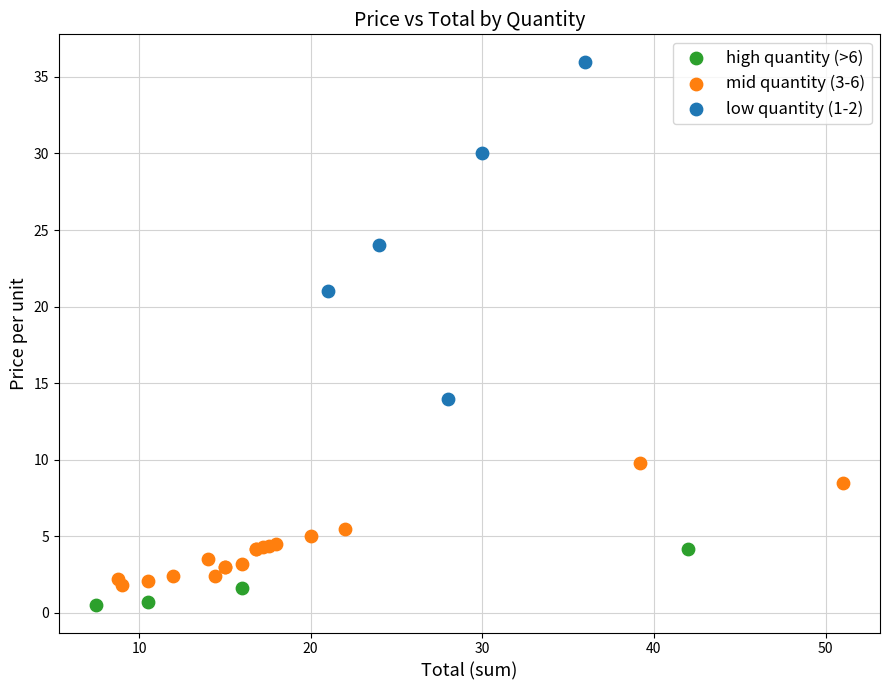

Which series contains the highest Y value?

low quantity (1-2)